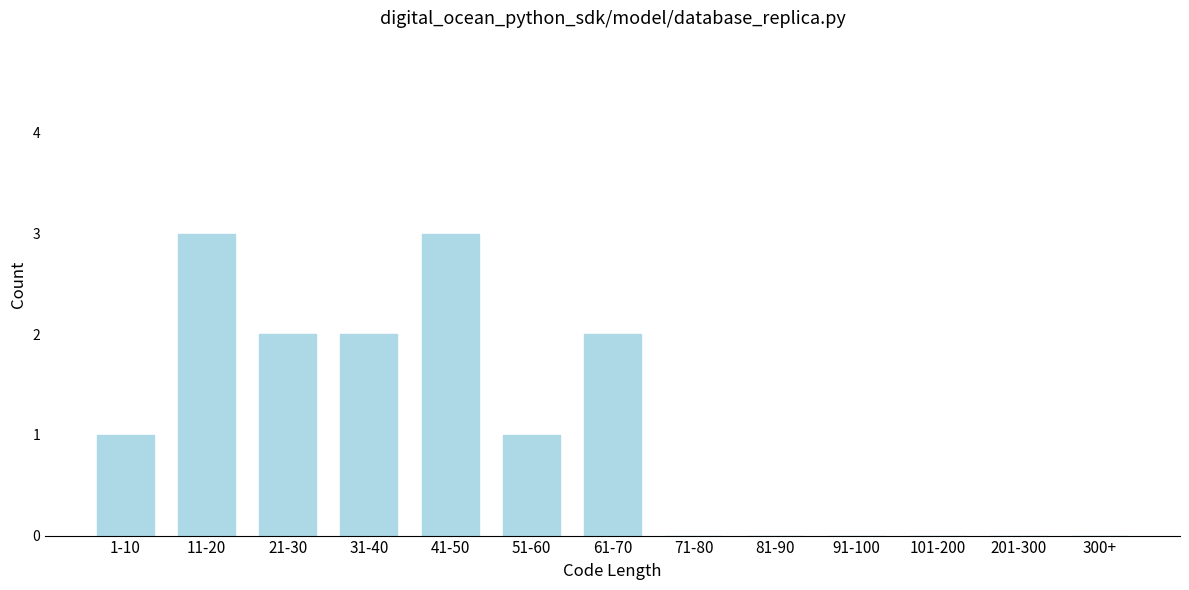

Reading left to right, transcribe all the data shown in this chart.

1-10=1	11-20=3	21-30=2	31-40=2	41-50=3	51-60=1	61-70=2	71-80=0	81-90=0	91-100=0	101-200=0	201-300=0	300+=0